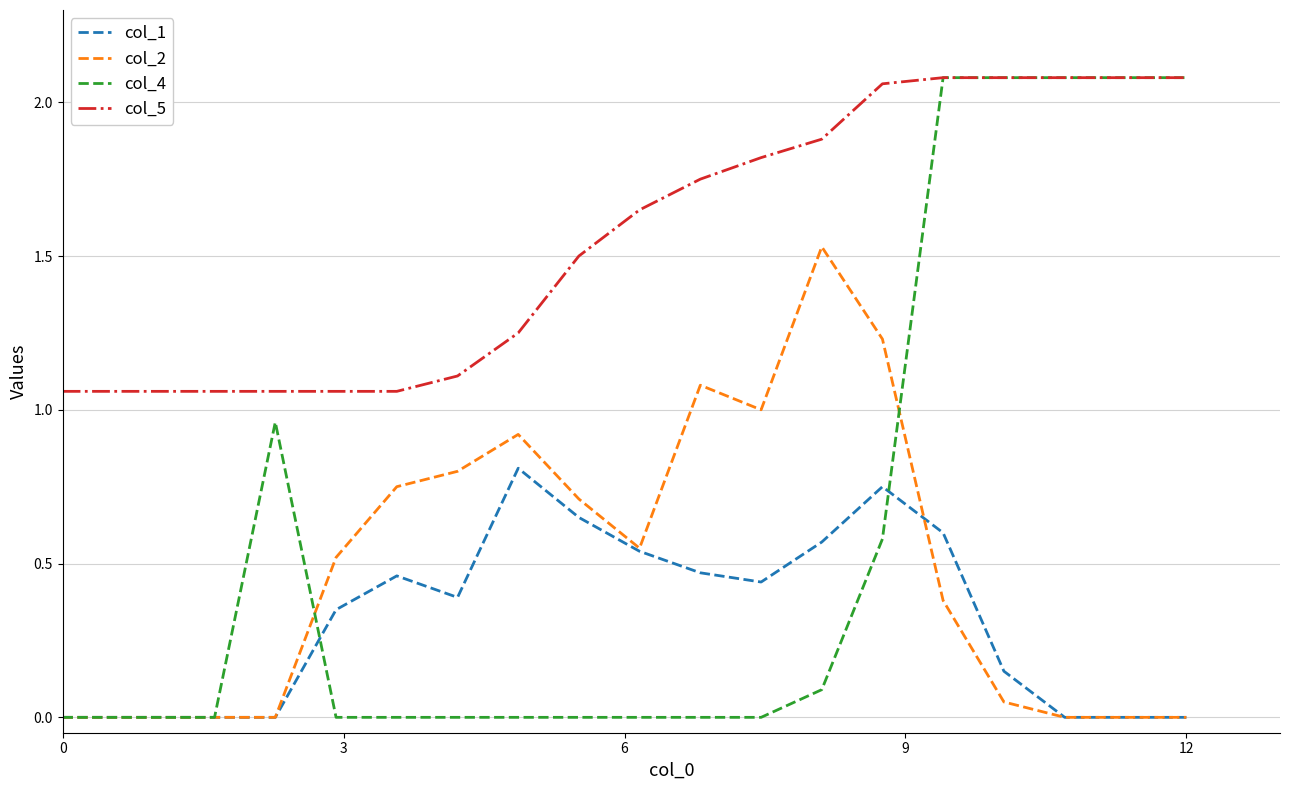

What is the sum of all col_2 values?

9.5